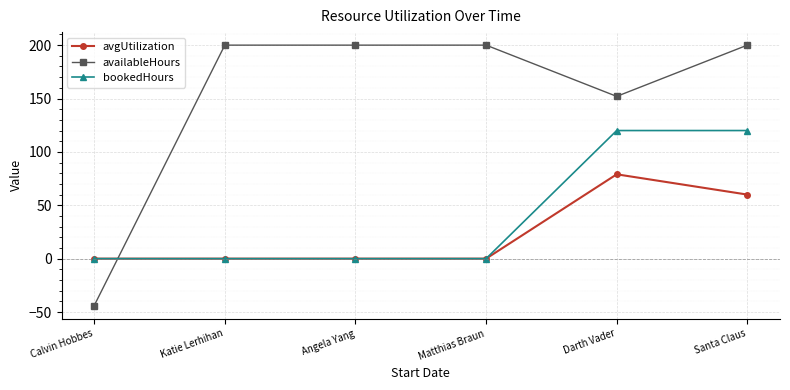

What are all the series names shown in the legend?

avgUtilization, availableHours, bookedHours